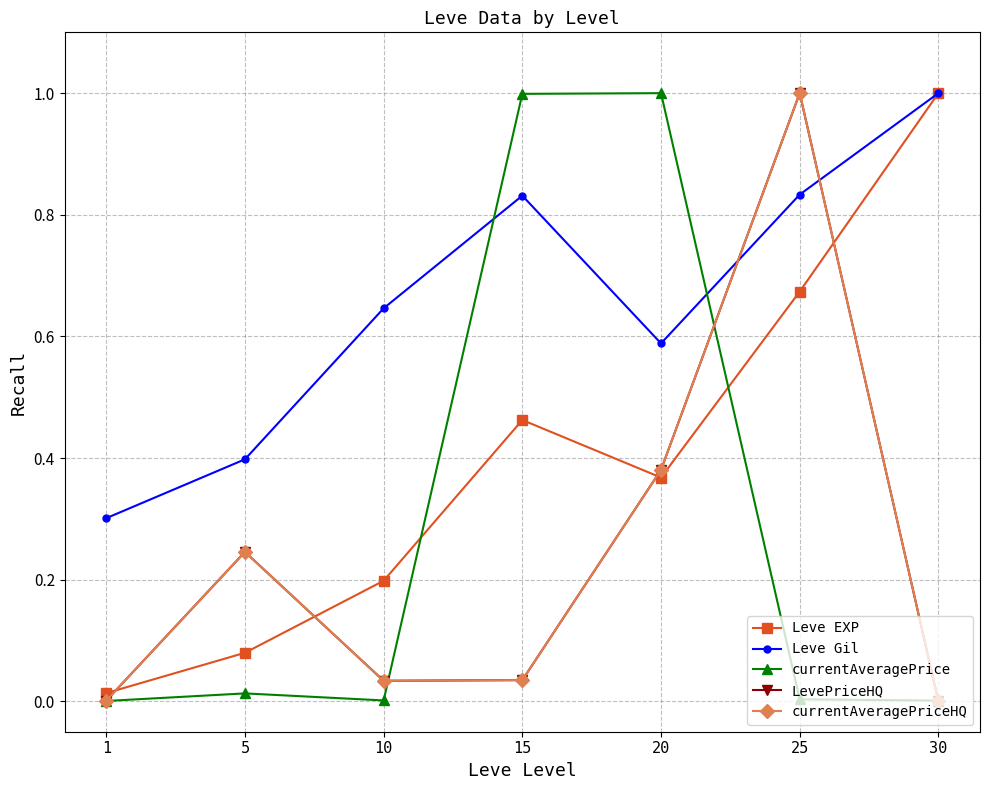

The value of Leve Gil at 15 is 0.8. True or false?

True